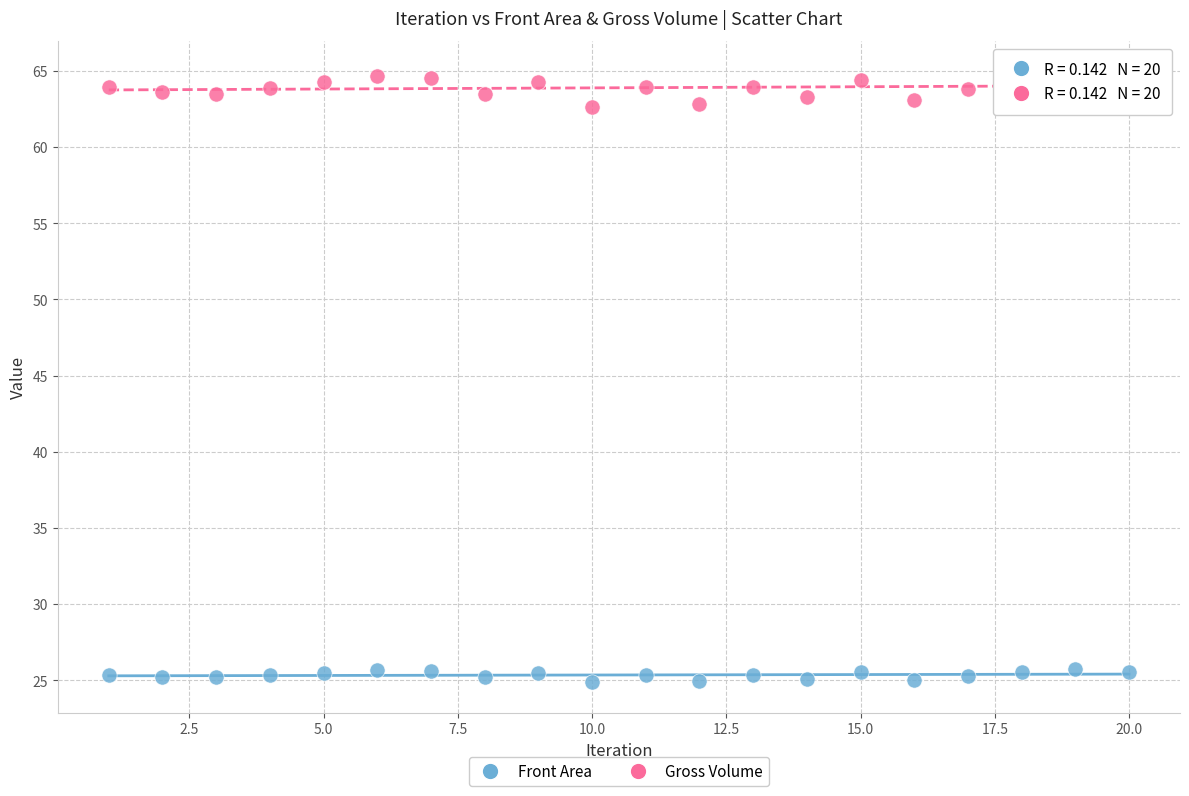

What is the X range (max minus min) for the scatter plot?

19.0